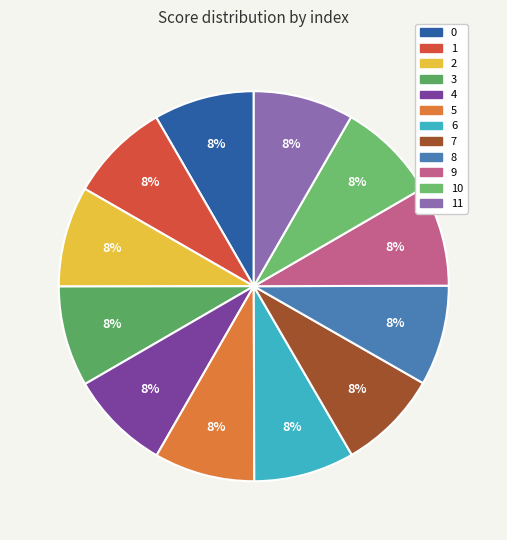

Count the number of slices in the pie.

12